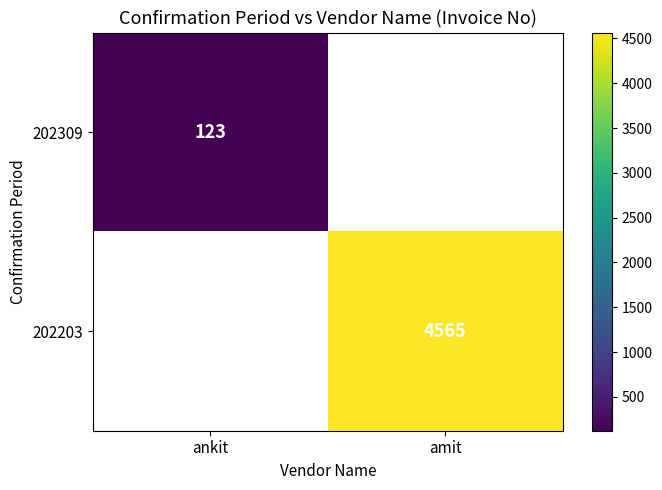

How many values in 202203 are above zero?

1